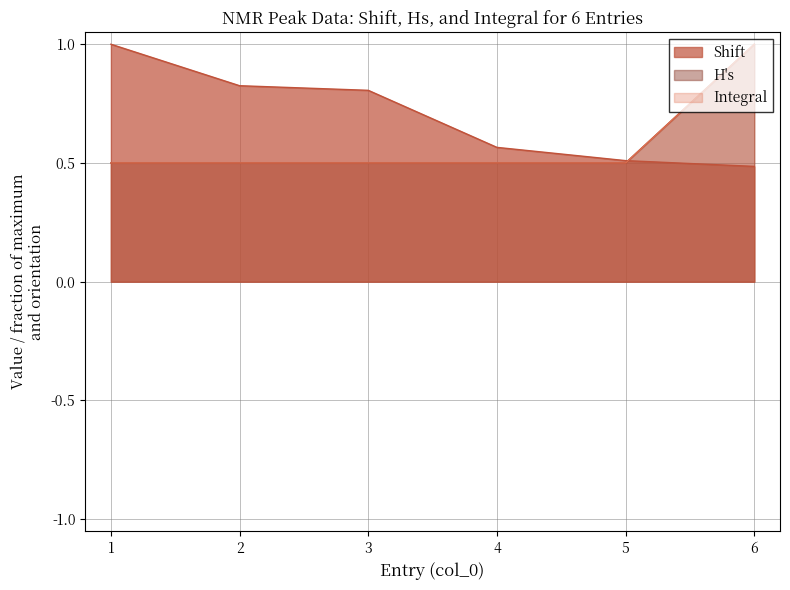

At which label is Shift closest to 0?

6